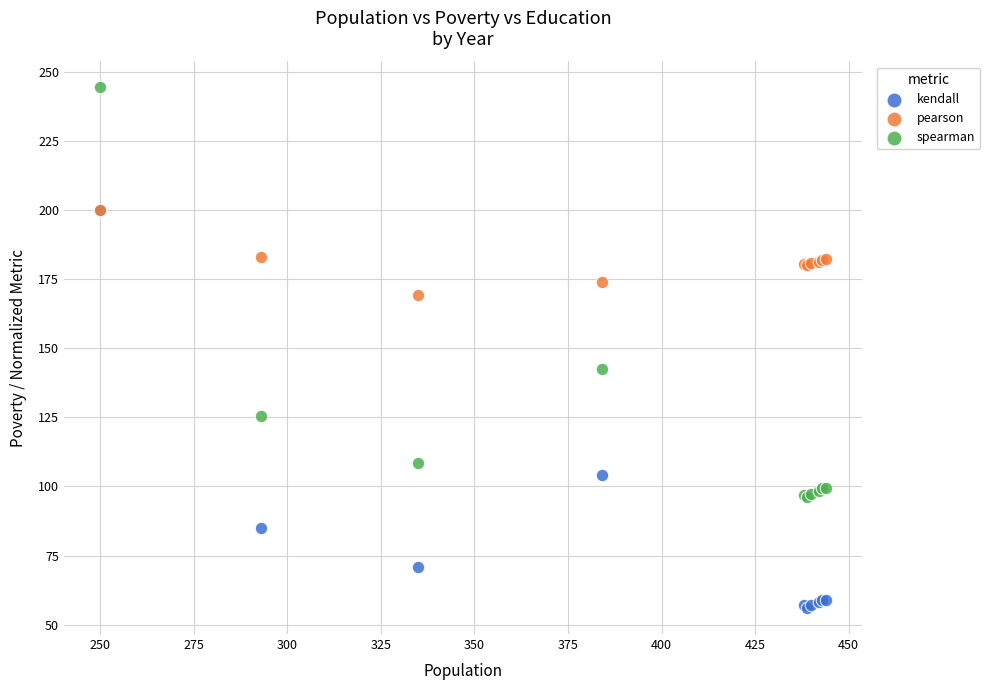

In the kendall series, what Y value is closest to 128?

104.0